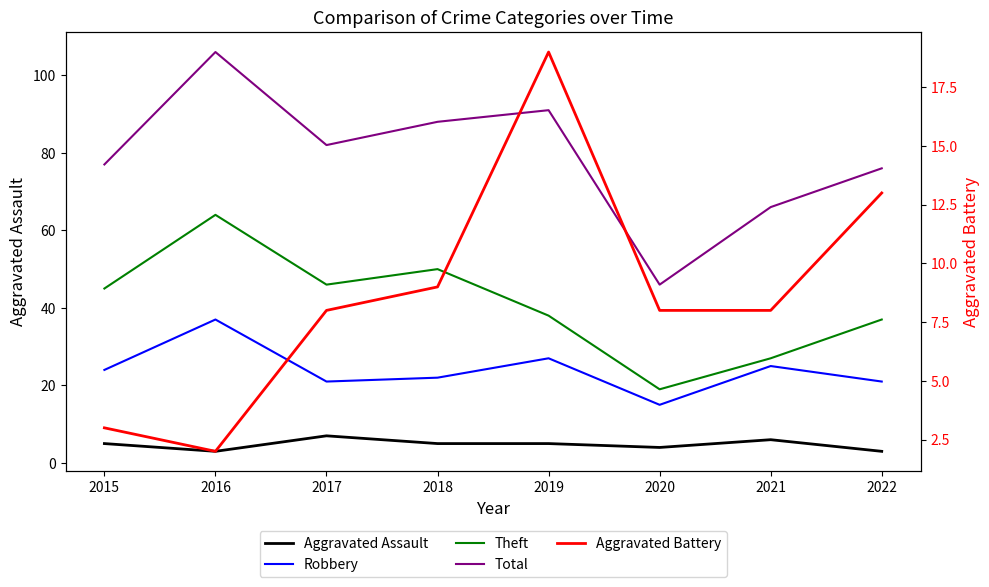

At 2022, list the series in order from largest to smallest.

Total, Theft, Robbery, Aggravated Battery, Aggravated Assault